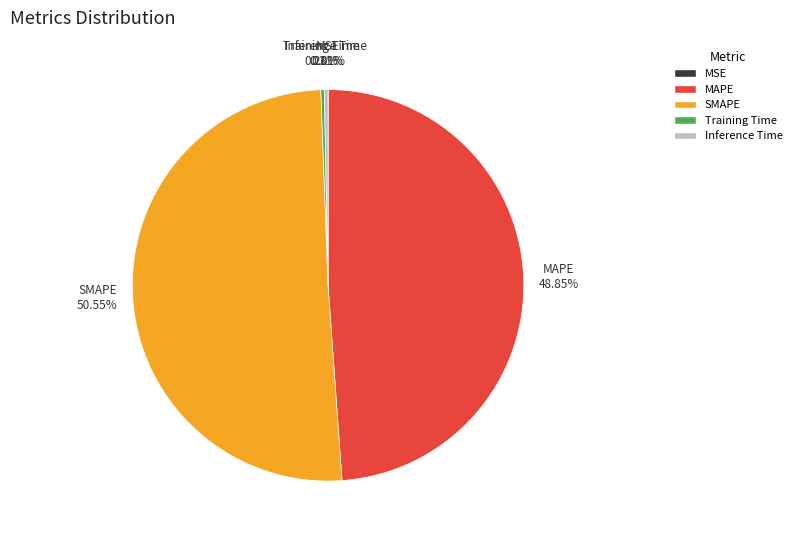

Is the sum of Inference Time and Training Time greater than half?

No